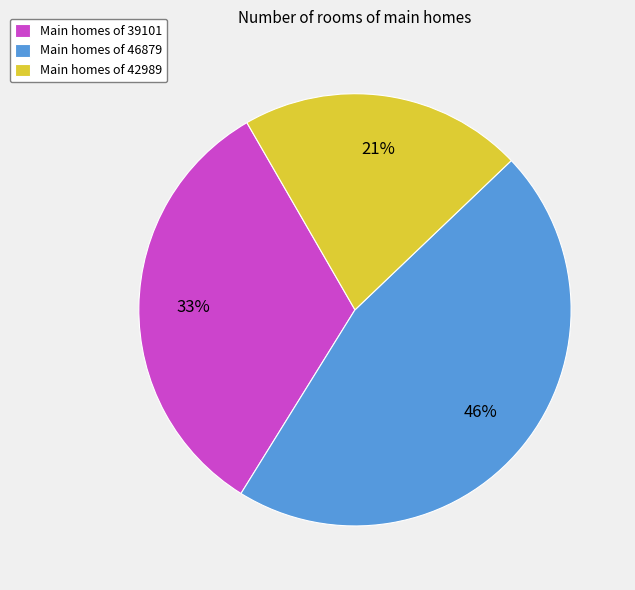

Is there a majority slice in this chart?

No